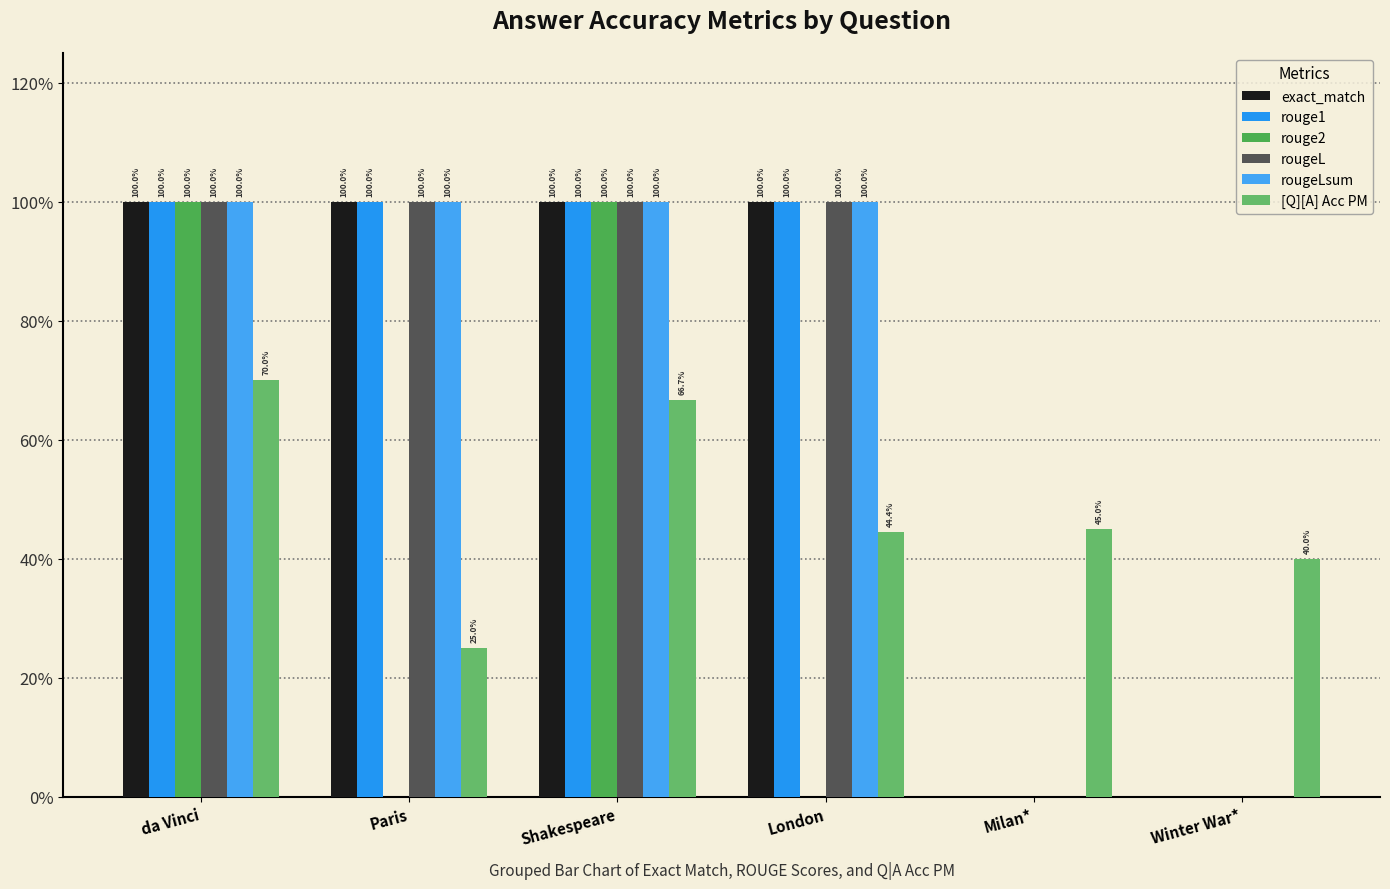

What is the value of the [Q][A] Acc PM bar at the 5th from the left?

0.5